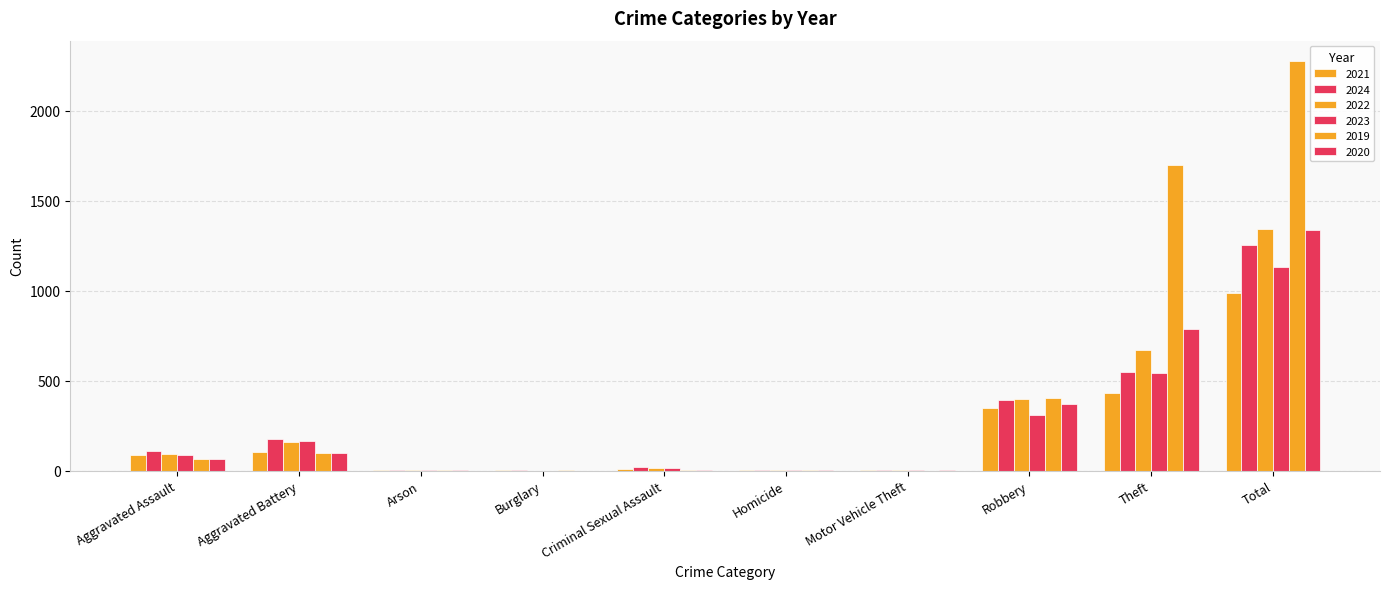

Reading left to right, list all the values displayed in this chart.

2021: Aggravated Assault=85	Aggravated Battery=104	Arson=2	Burglary=1	Criminal Sexual Assault=10	Homicide=4	Motor Vehicle Theft=1	Robbery=349	Theft=432	Total=988
2024: Aggravated Assault=111	Aggravated Battery=176	Arson=1	Burglary=1	Criminal Sexual Assault=19	Homicide=3	Motor Vehicle Theft=2	Robbery=393	Theft=548	Total=1254
2022: Aggravated Assault=91	Aggravated Battery=158	Arson=3	Burglary=0	Criminal Sexual Assault=17	Homicide=5	Motor Vehicle Theft=2	Robbery=396	Theft=673	Total=1345
2023: Aggravated Assault=89	Aggravated Battery=163	Arson=1	Burglary=0	Criminal Sexual Assault=15	Homicide=2	Motor Vehicle Theft=6	Robbery=312	Theft=545	Total=1133
2019: Aggravated Assault=67	Aggravated Battery=99	Arson=1	Burglary=1	Criminal Sexual Assault=4	Homicide=1	Motor Vehicle Theft=0	Robbery=404	Theft=1699	Total=2276
2020: Aggravated Assault=66	Aggravated Battery=100	Arson=1	Burglary=0	Criminal Sexual Assault=2	Homicide=2	Motor Vehicle Theft=2	Robbery=372	Theft=790	Total=1335